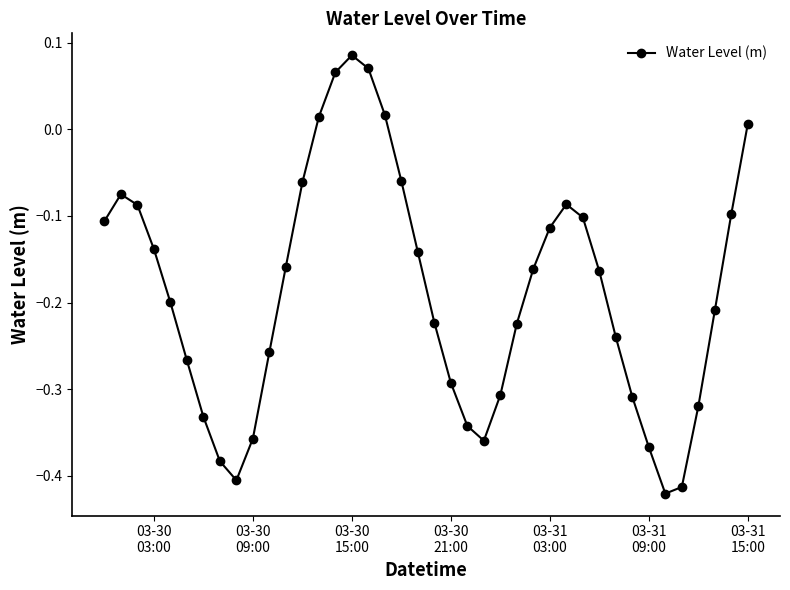

True or false: the data has more than 2 interior local peaks.

True